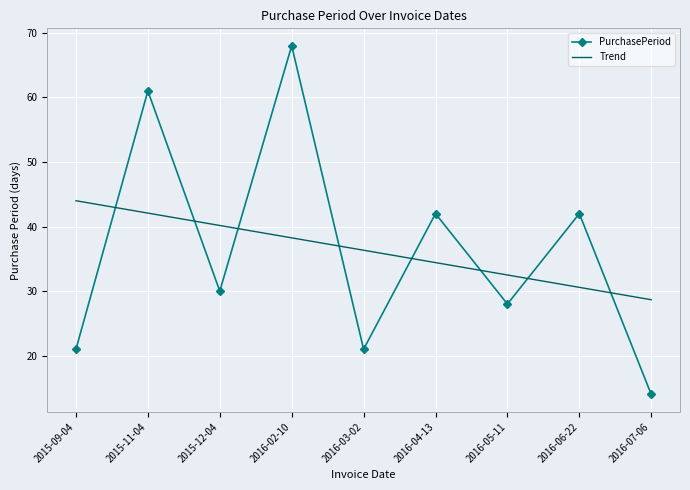

At 2015-09-04, list the series in order from largest to smallest.

Trend, PurchasePeriod